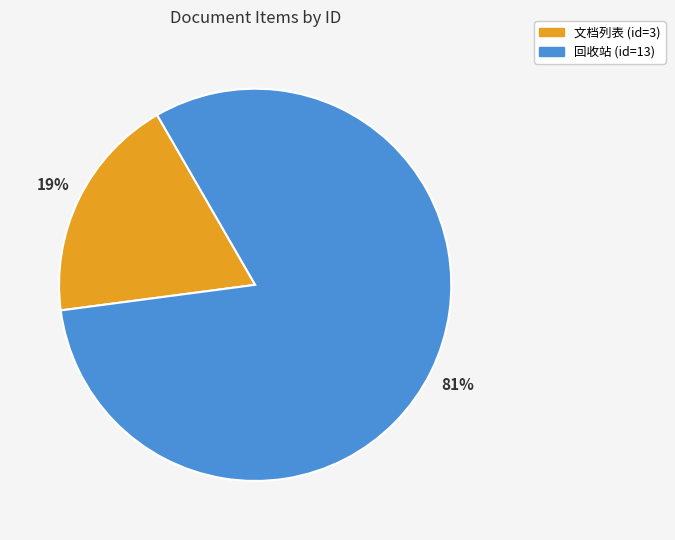

To the nearest percent, what is the average slice percentage?

50%